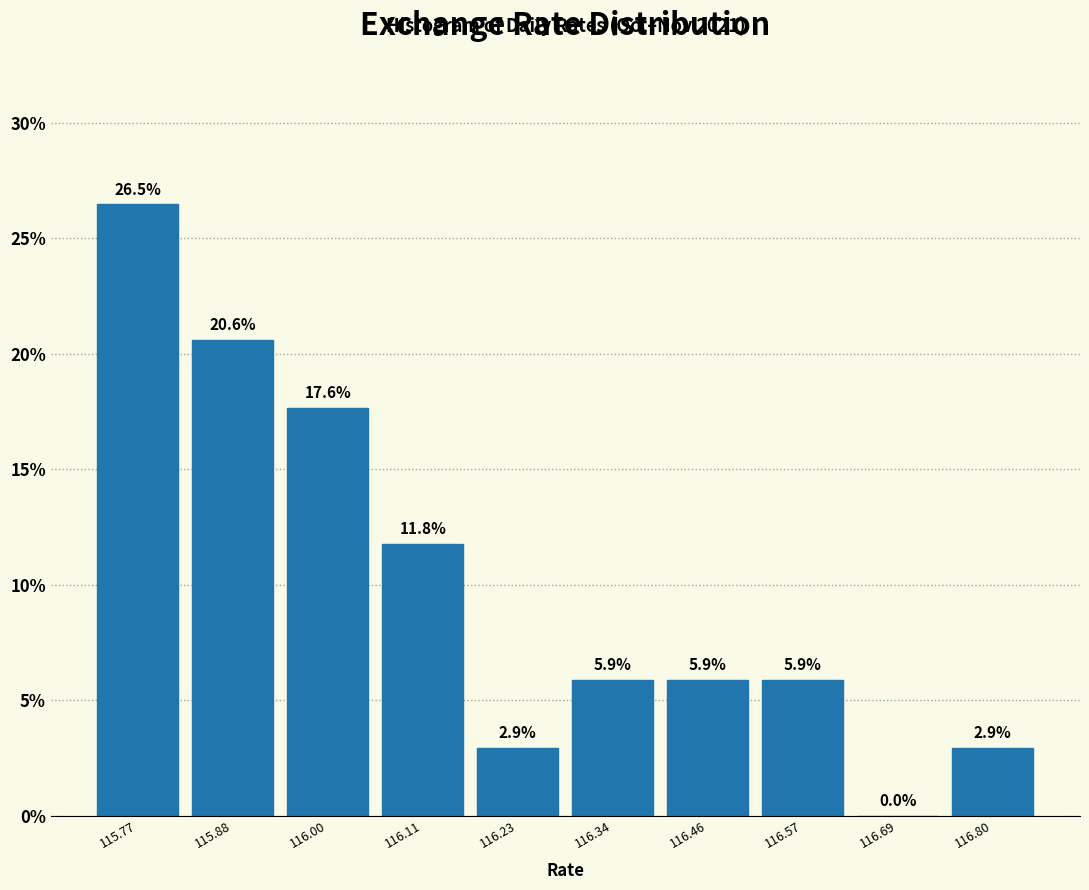

Over which range of the x-axis is the bar tallest?

115.70 to 115.82